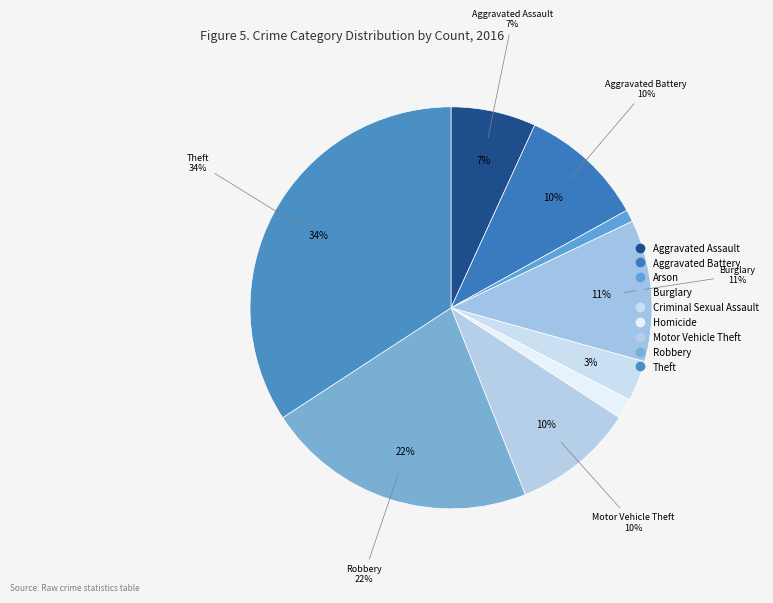

What percentage is NOT represented by Aggravated Battery?

89.9%